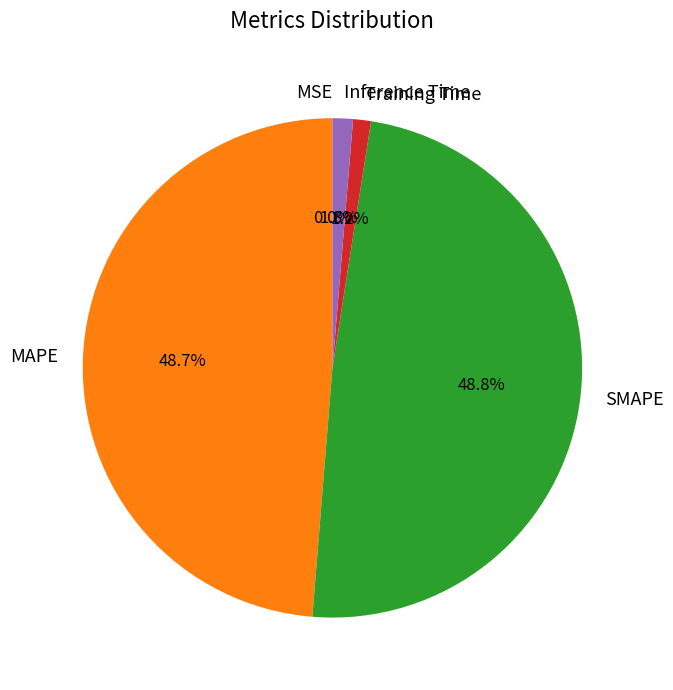

Combined, what portion of the pie is Inference Time and Training Time?

2.5%